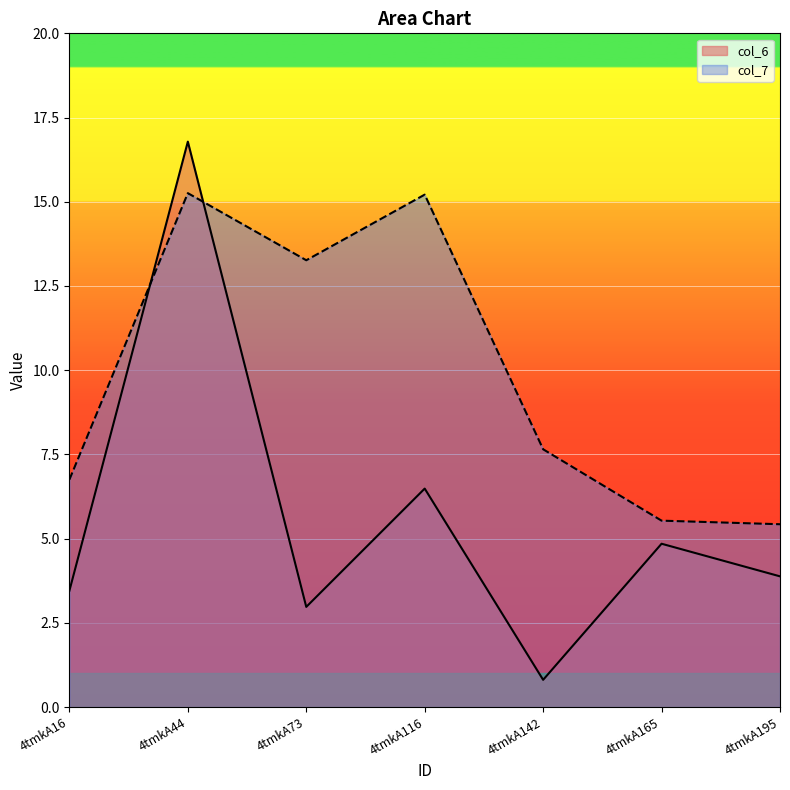

Rank the series by their maximum value, from lowest to highest.

col_7, col_6